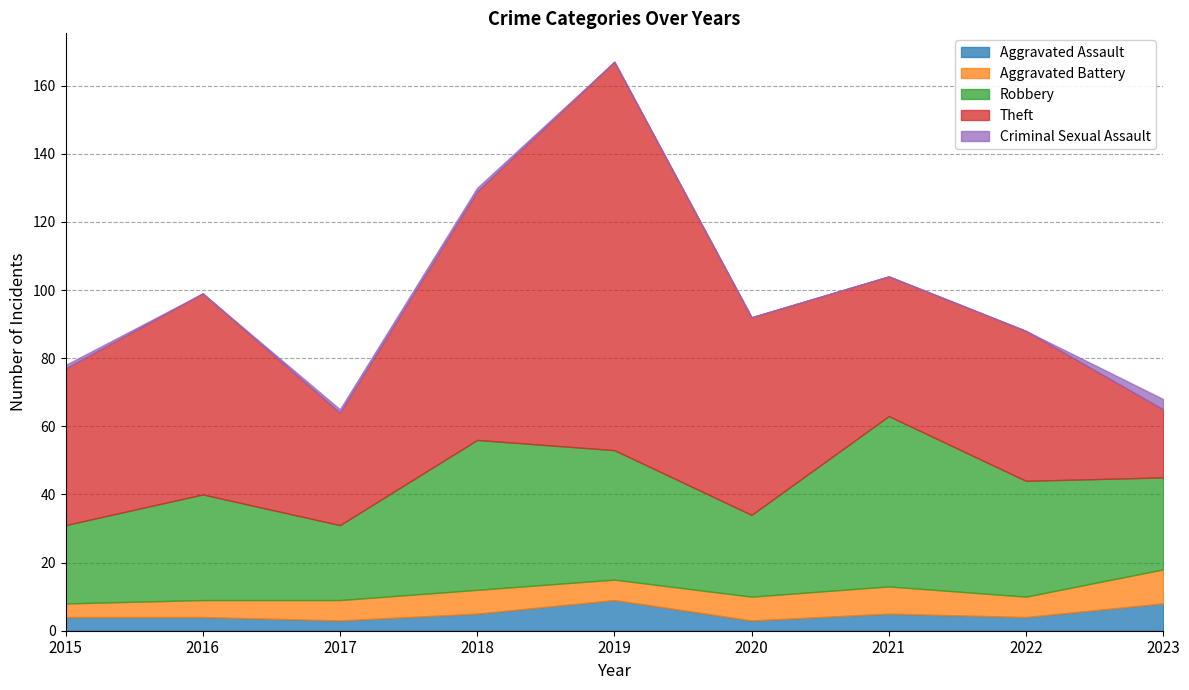

Which series has the largest total across all categories?

Theft